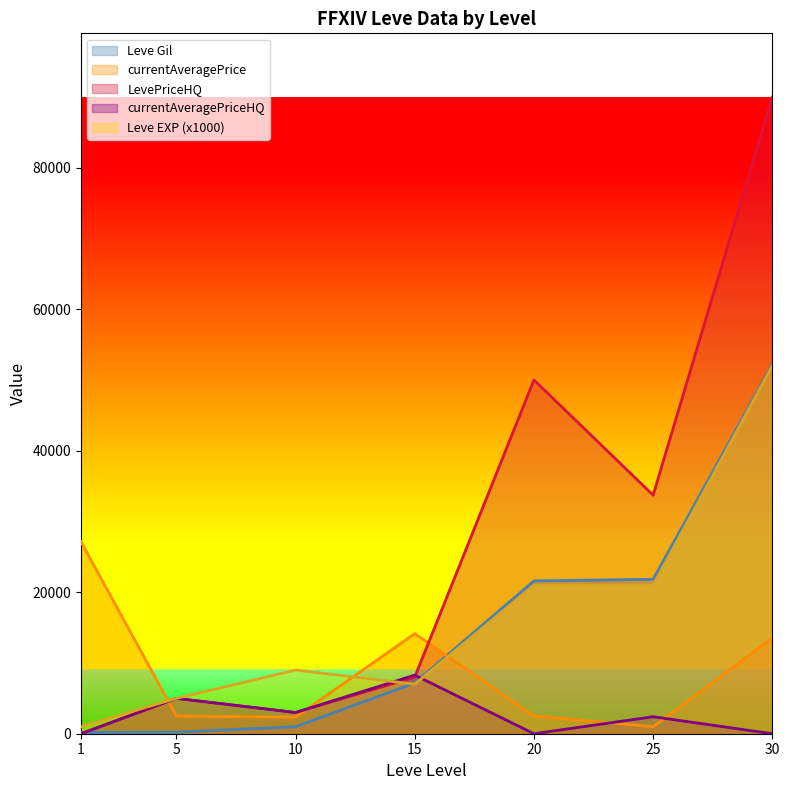

Which category has the lowest value in the Leve Gil series?

1